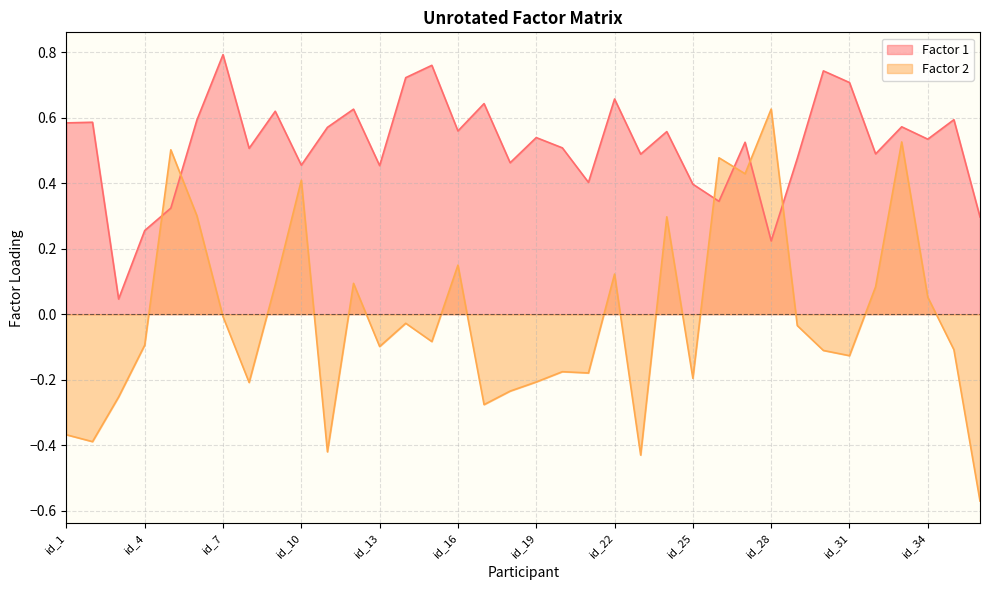

In Factor 2, how many points are higher than both neighbors (excluding endpoints)?

11